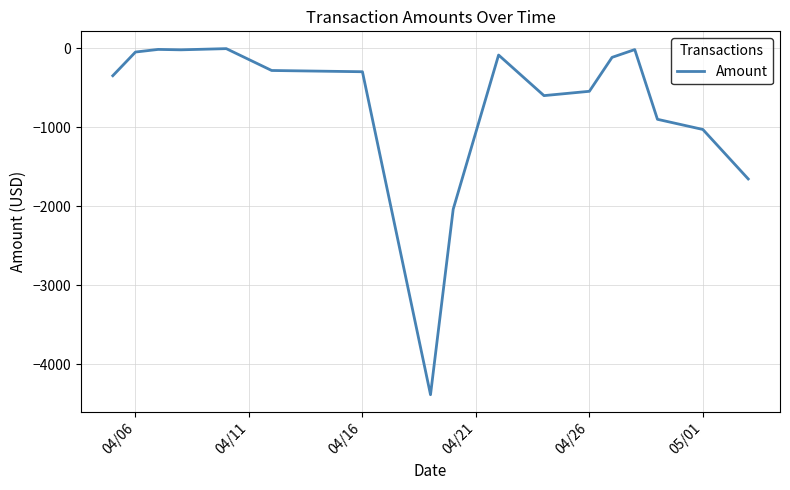

What is the smallest value displayed?

-4388.0